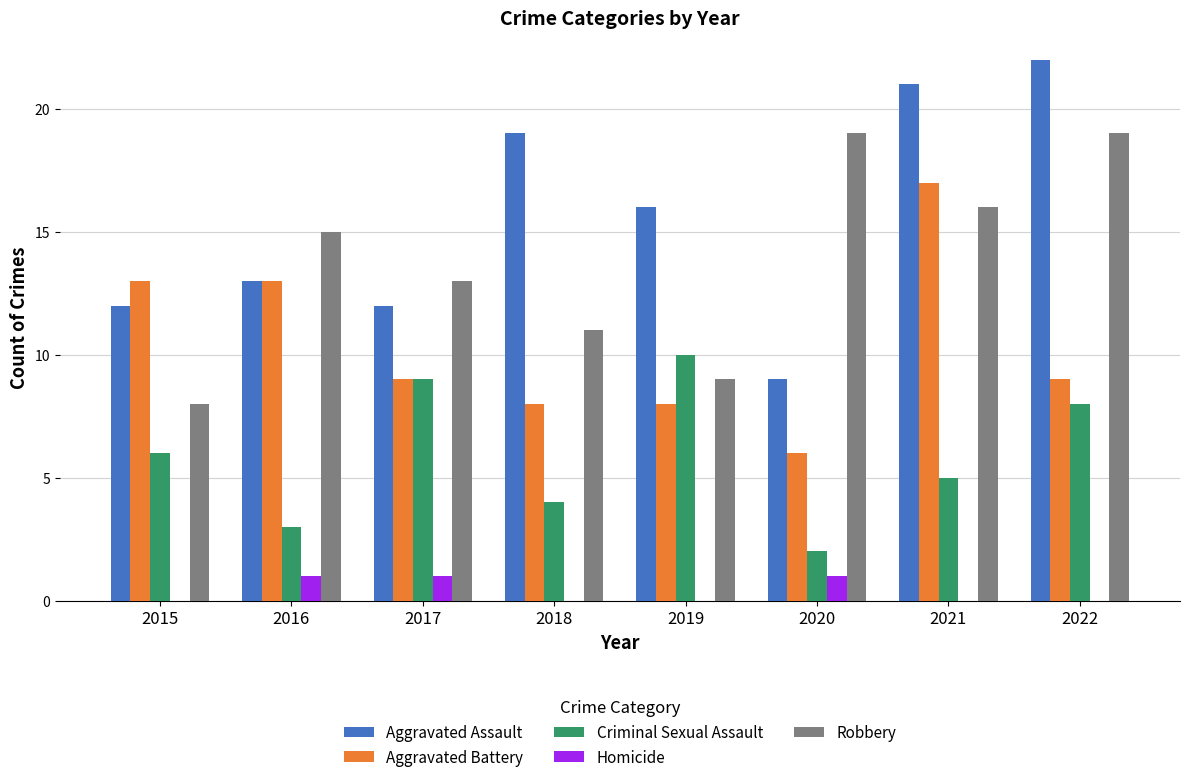

What is the difference between the Aggravated Assault values at 2016 and 2021?

8